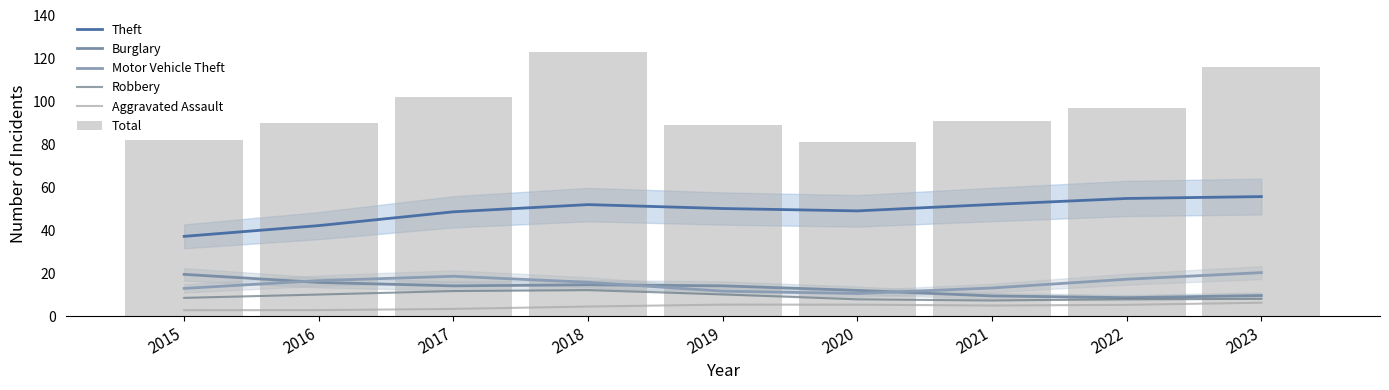

What is the total value across all series at 2020?

165.4